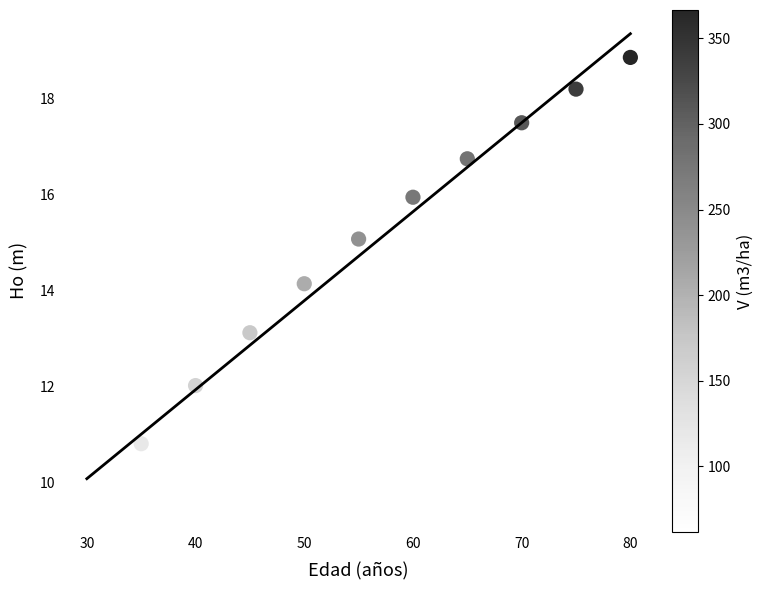

What is the average X value?

55.0